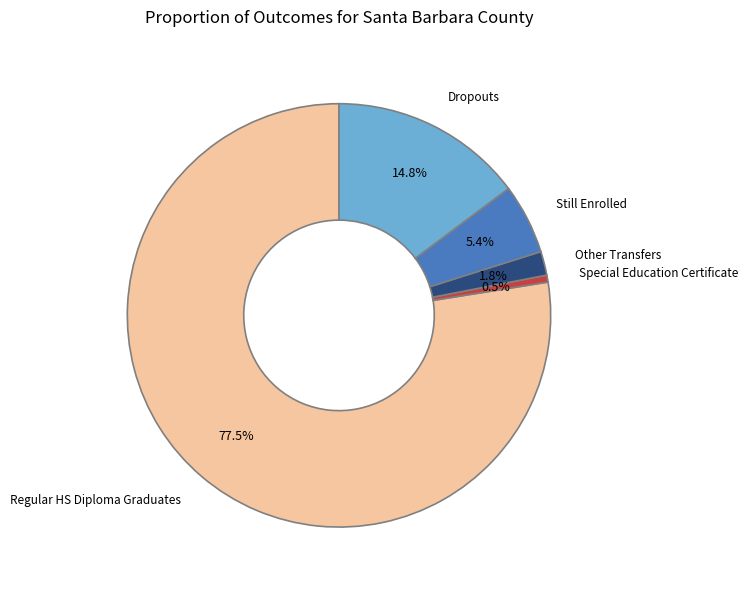

Which category accounts for the majority?

Regular HS Diploma Graduates